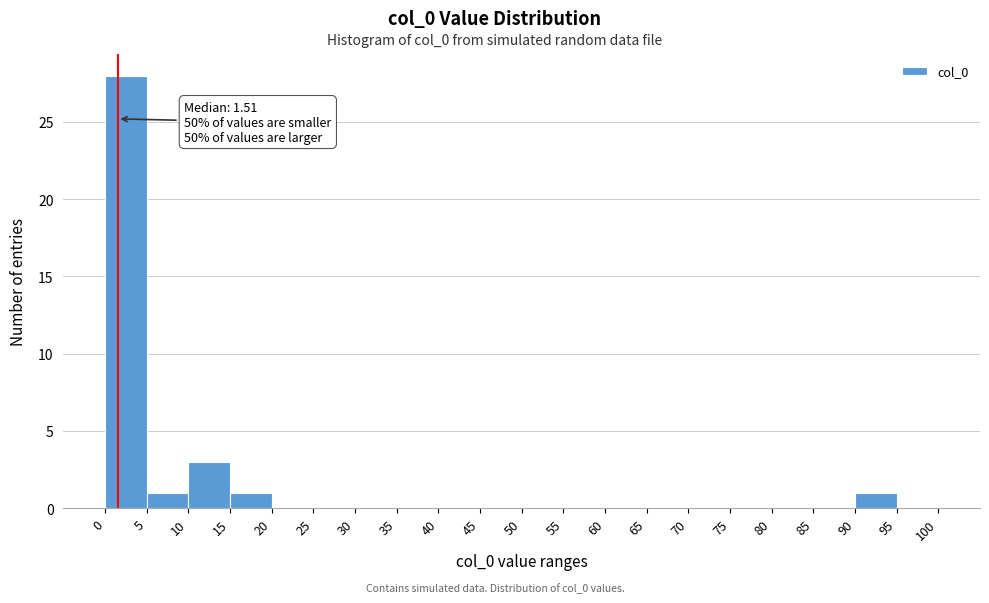

Over which range of the x-axis is the bar tallest?

0 to 5